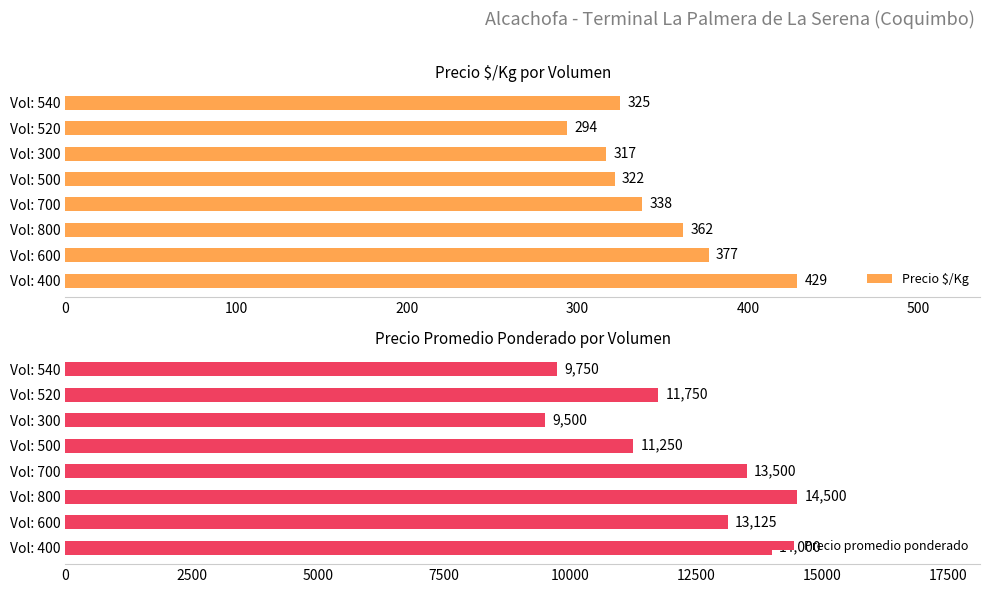

Rank the series by their average value, from highest to lowest.

Precio promedio ponderado, Precio $/Kg